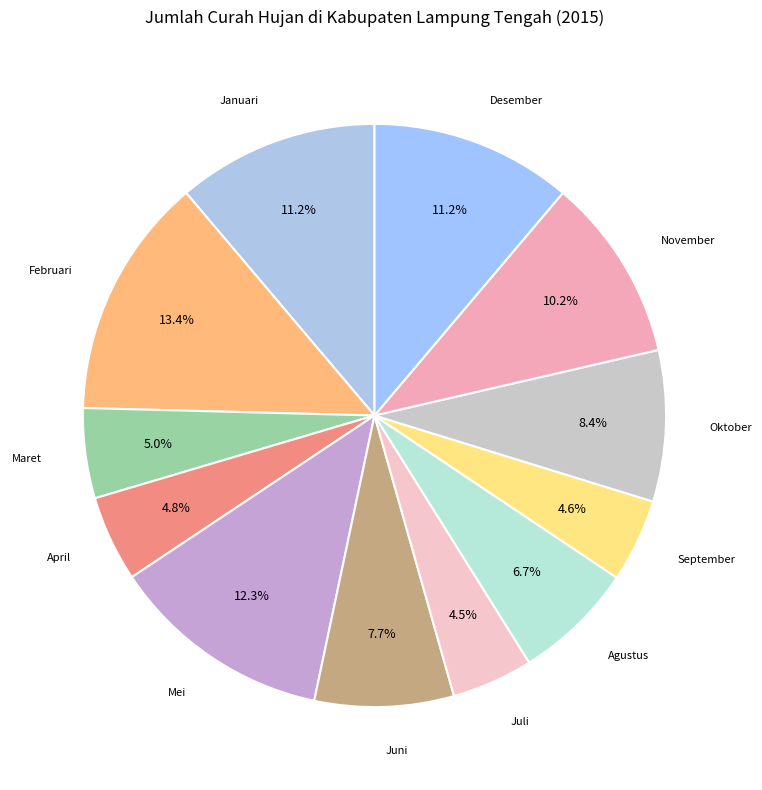

Count the number of slices in the pie.

12